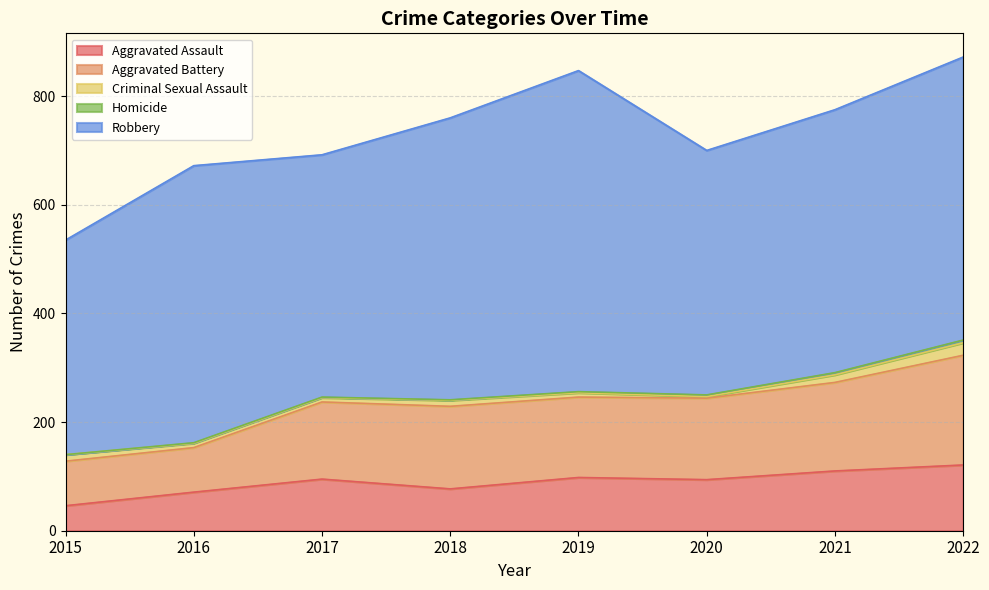

Reading left to right, what are all the values shown in this chart?

Aggravated Assault: 2015=46	2016=71	2017=95	2018=77	2019=98	2020=94	2021=110	2022=121
Aggravated Battery: 2015=82	2016=82	2017=142	2018=152	2019=148	2020=150	2021=163	2022=202
Criminal Sexual Assault: 2015=12	2016=8	2017=8	2018=11	2019=8	2020=3	2021=14	2022=23
Homicide: 2015=0	2016=1	2017=1	2018=1	2019=2	2020=3	2021=4	2022=5
Robbery: 2015=395	2016=510	2017=446	2018=519	2019=591	2020=450	2021=484	2022=521